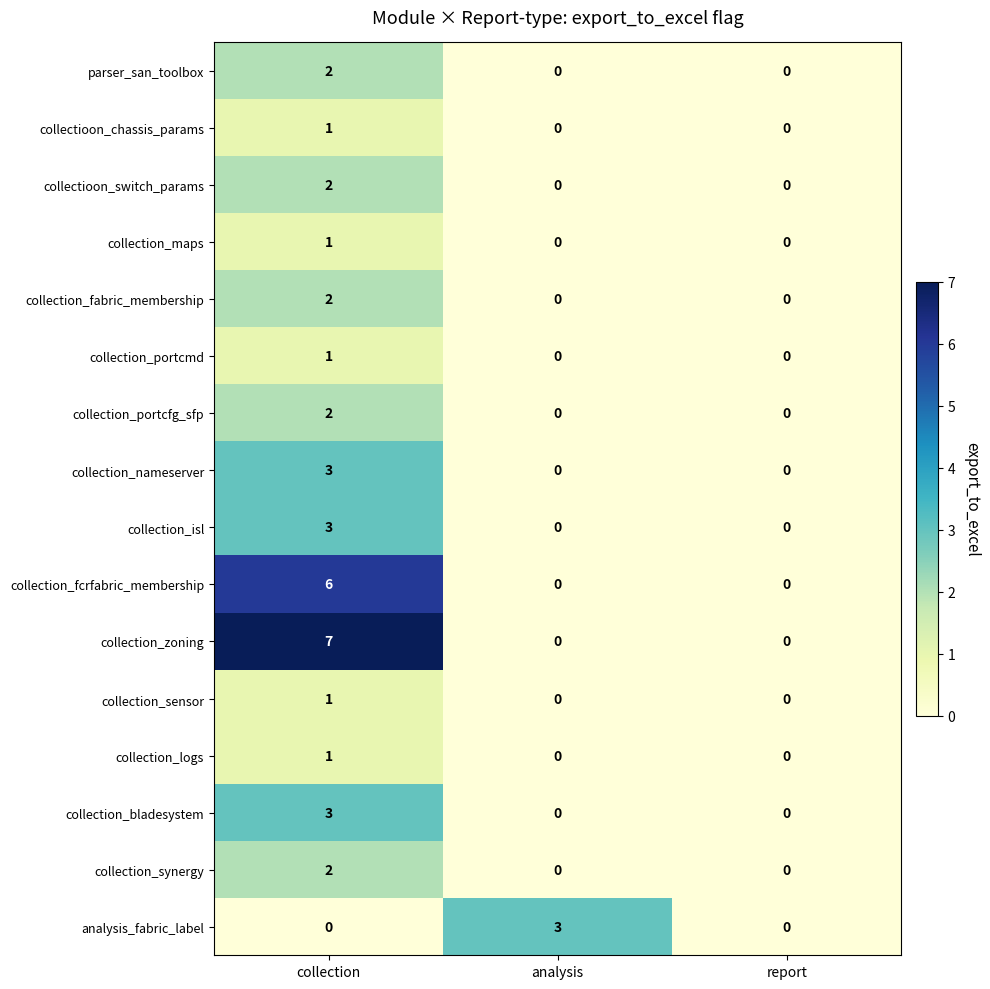

How many collection_synergy values are between 0 and 2?

3